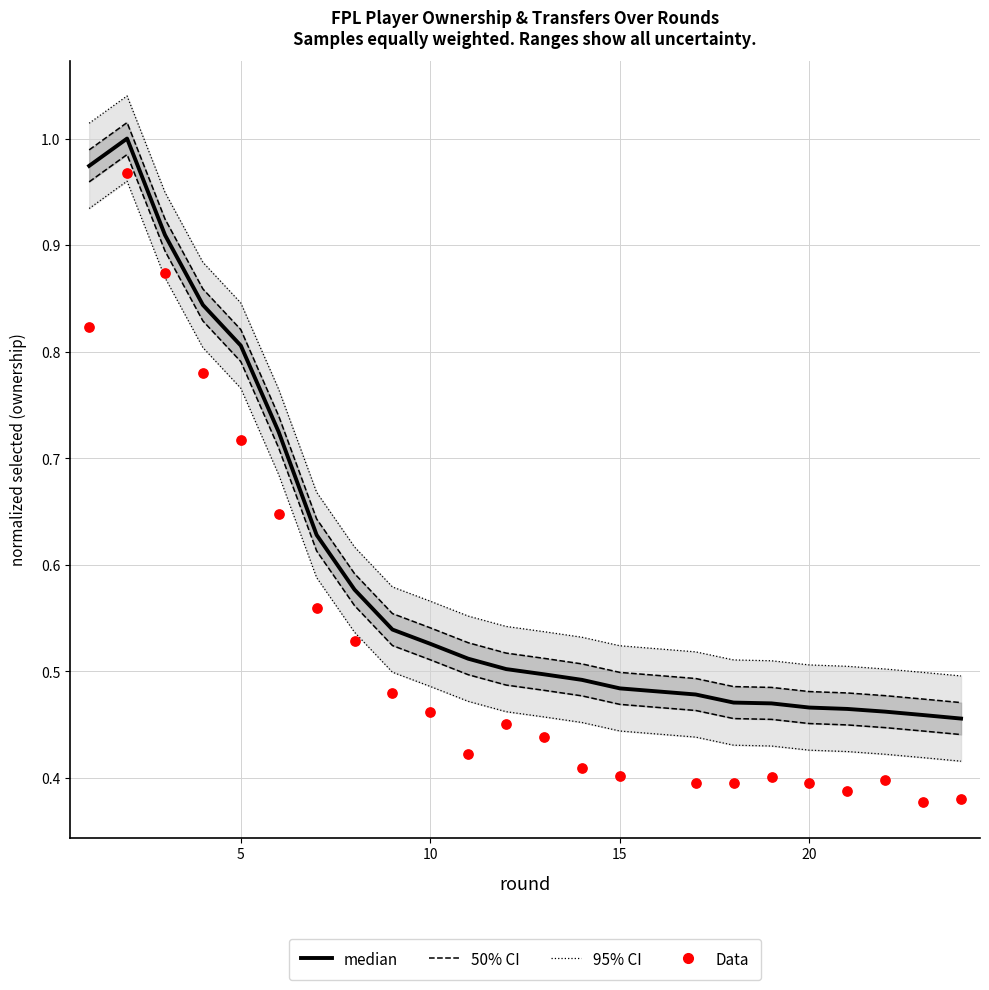

Which series reaches the maximum Y coordinate?

95% CI